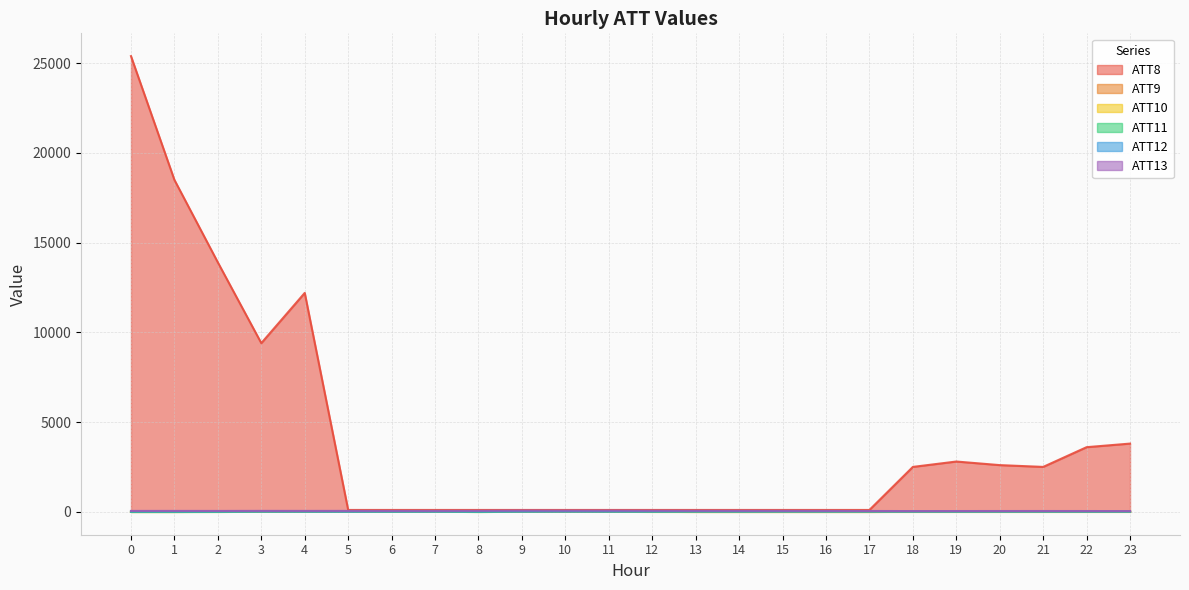

The ATT12 series shows 15.7 at 20. True or false?

False